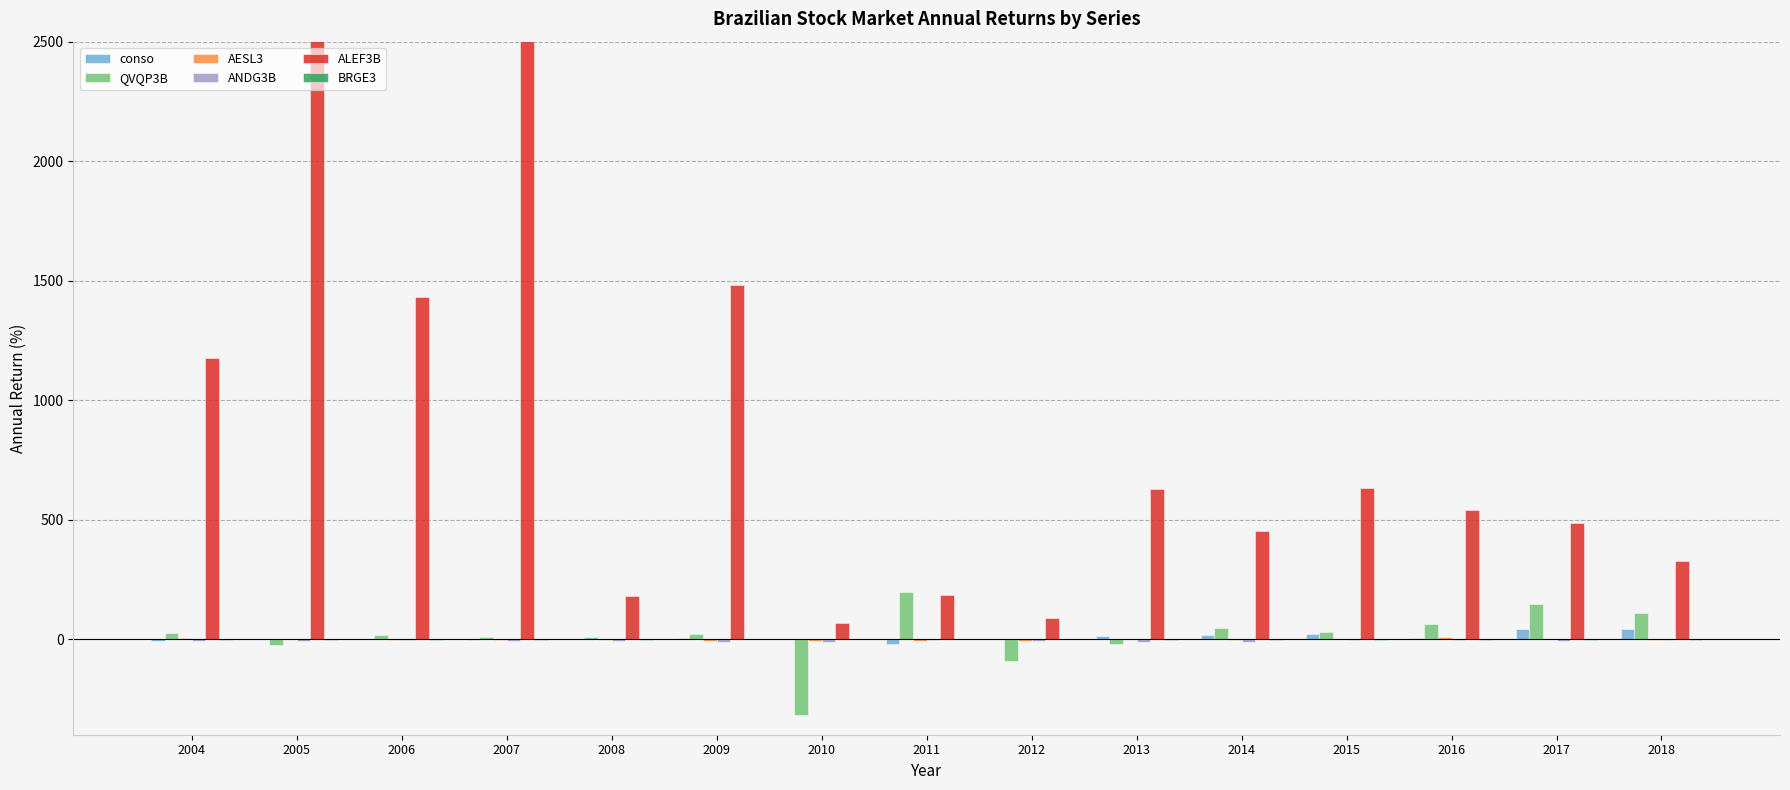

Reading left to right, list all the values displayed in this chart.

conso: -9.6	1.8	-0.3	-2.2	0.7	3.7	-1.3	-21.9	2.6	11.3	17.8	23.0	3.4	42.7	43.3
QVQP3B: 26.7	-22.8	18.0	10.2	8.8	20.8	-315.4	195.2	-92.1	-18.7	46.4	29.0	65.3	148.5	107.4
AESL3: 5.7	-0.4	-3.1	-1.7	-1.9	-6.9	-8.1	-9.1	-8.5	0.7	-5.7	0.2	10.7	0.7	-3.3
ANDG3B: -8.7	-8.6	-3.4	-9.3	-6.7	-11.2	-10.6	-5.3	-9.1	-12.7	-14.0	-4.6	-3.4	-9.9	-3.1
ALEF3B: 1175.0	21775.5	1429.9	14276.3	181.1	1482.5	68.5	183.6	86.7	629.4	450.4	631.3	538.2	485.2	327.4
BRGE3: -1.6	-1.9	-2.6	-3.1	-2.4	-1.2	-1.5	-1.5	-1.5	-3.1	-2.3	-3.1	-2.9	-2.7	-3.1